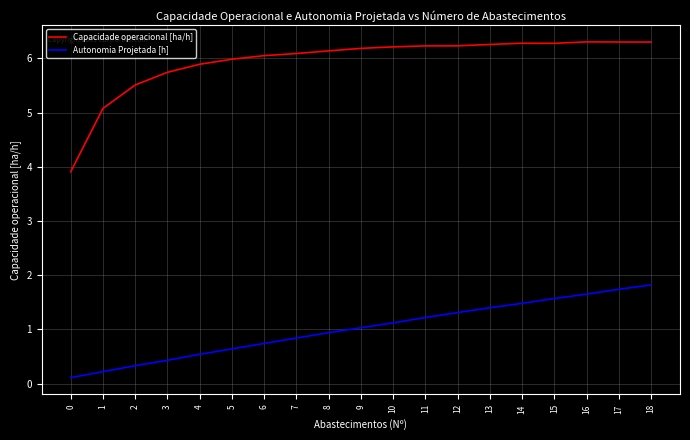

Is the value of Autonomia Projetada [h] at 11 greater than the value of Capacidade operacional [ha/h] at 7?

No